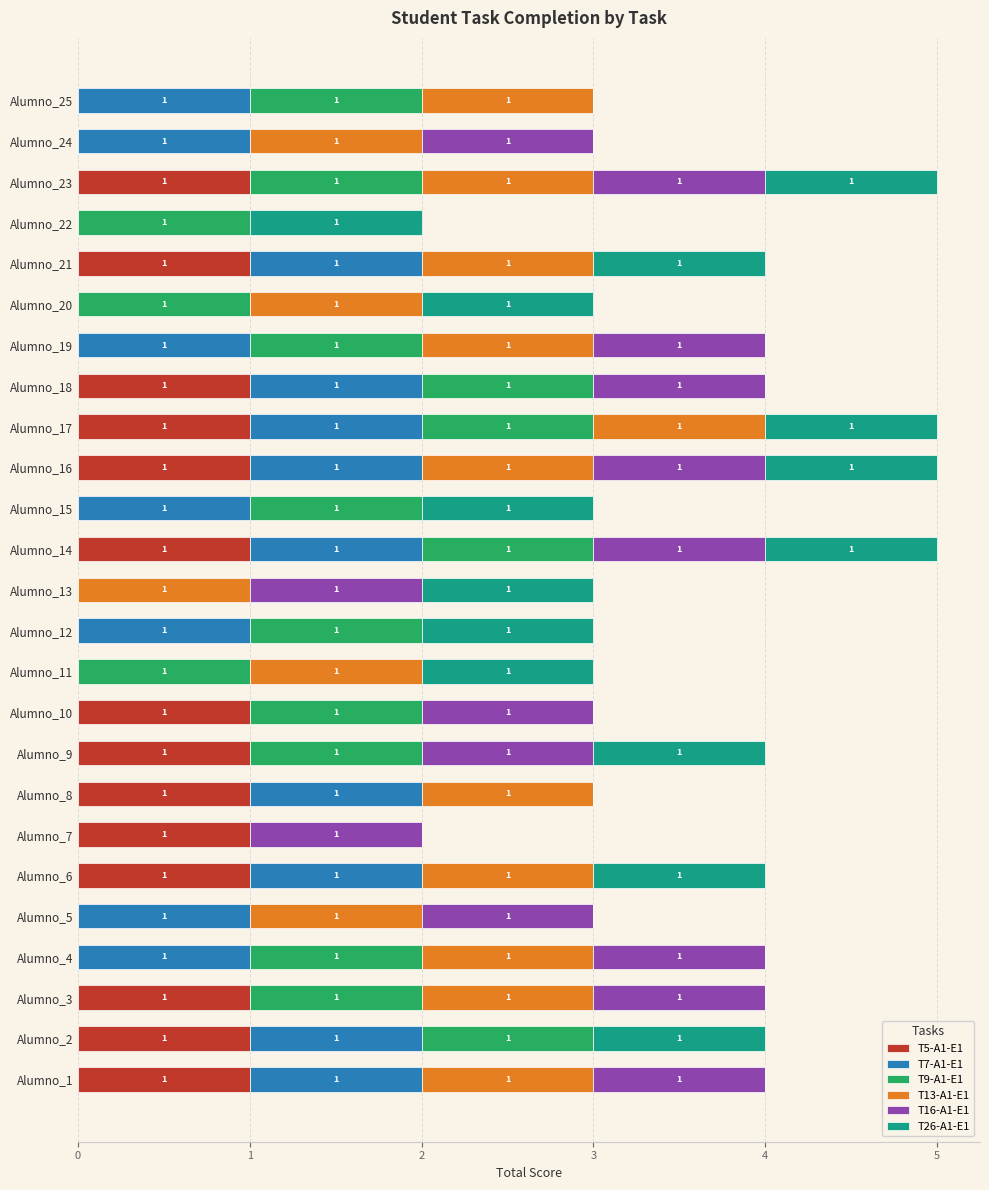

How many categories are shown in the chart?

25